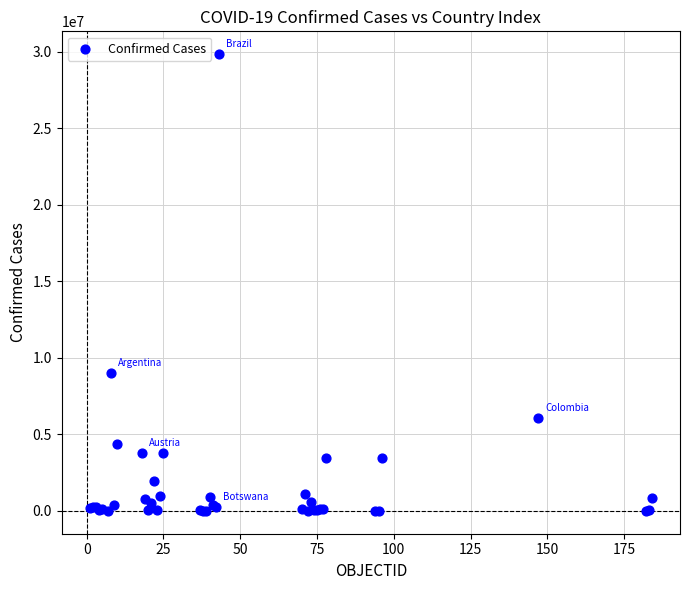

What Y value in the scatter plot is closest to 14932475?

9028730